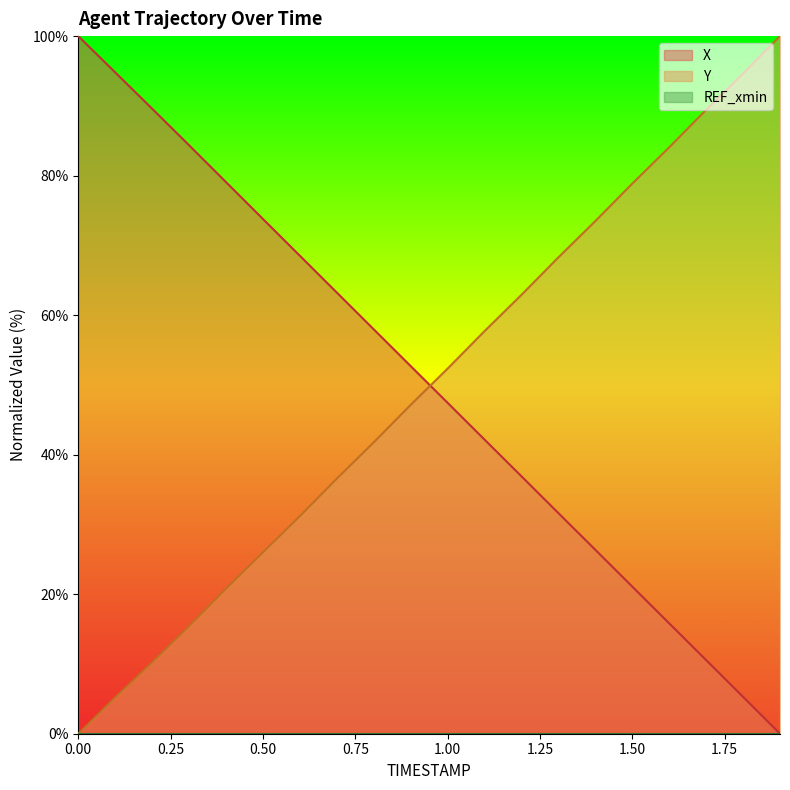

What is the maximum value shown in the chart?

100.0